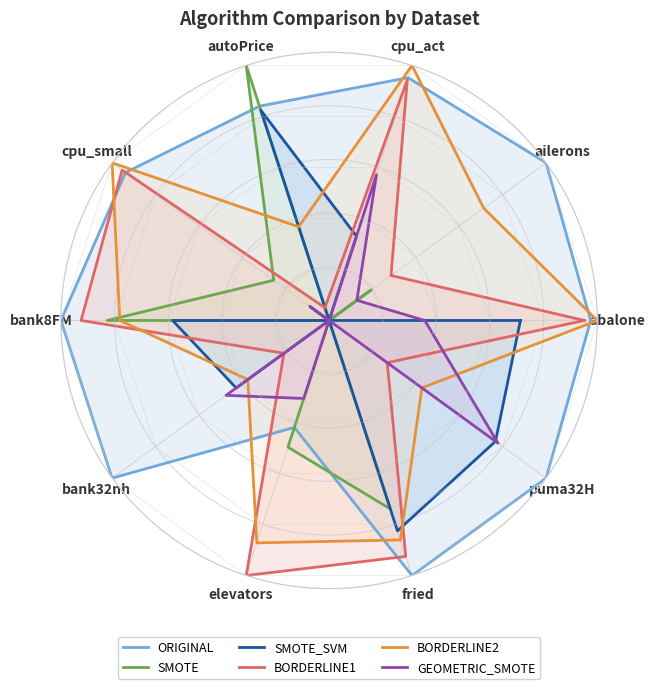

What is the difference between the maximum and minimum values in the GEOMETRIC_SMOTE series?

0.8